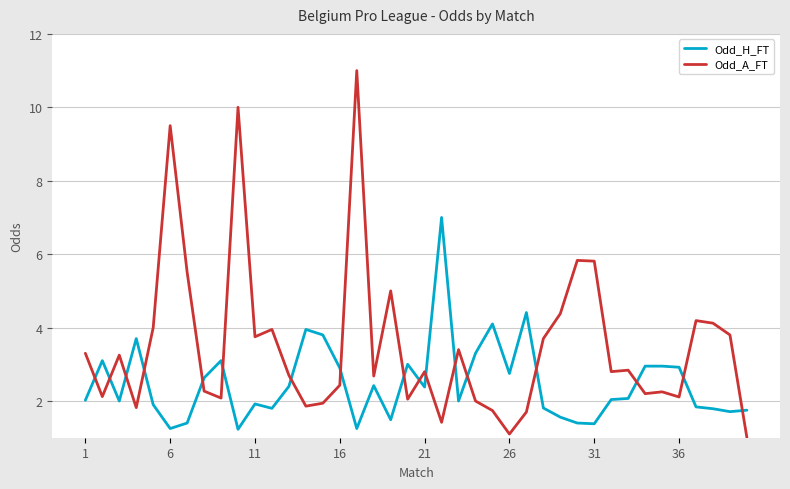

Which series has the largest total across all categories?

Odd_A_FT